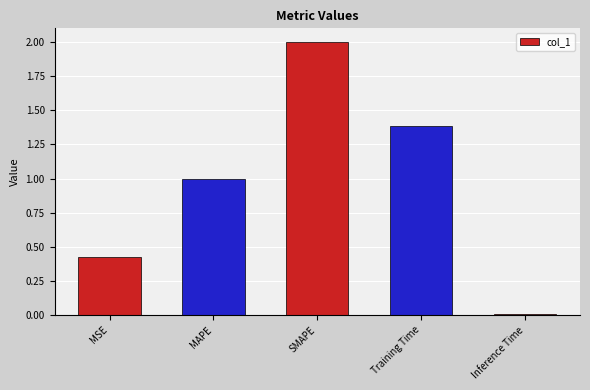

Are the bars horizontal?

No